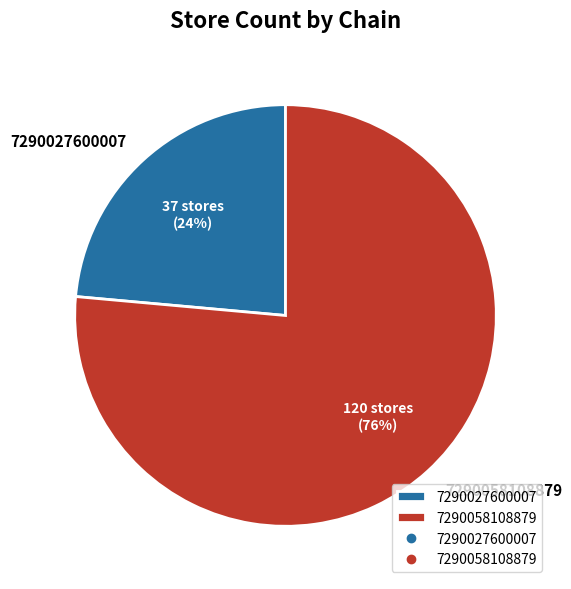

To the nearest percent, what portion does 7290058108879 represent?

76%